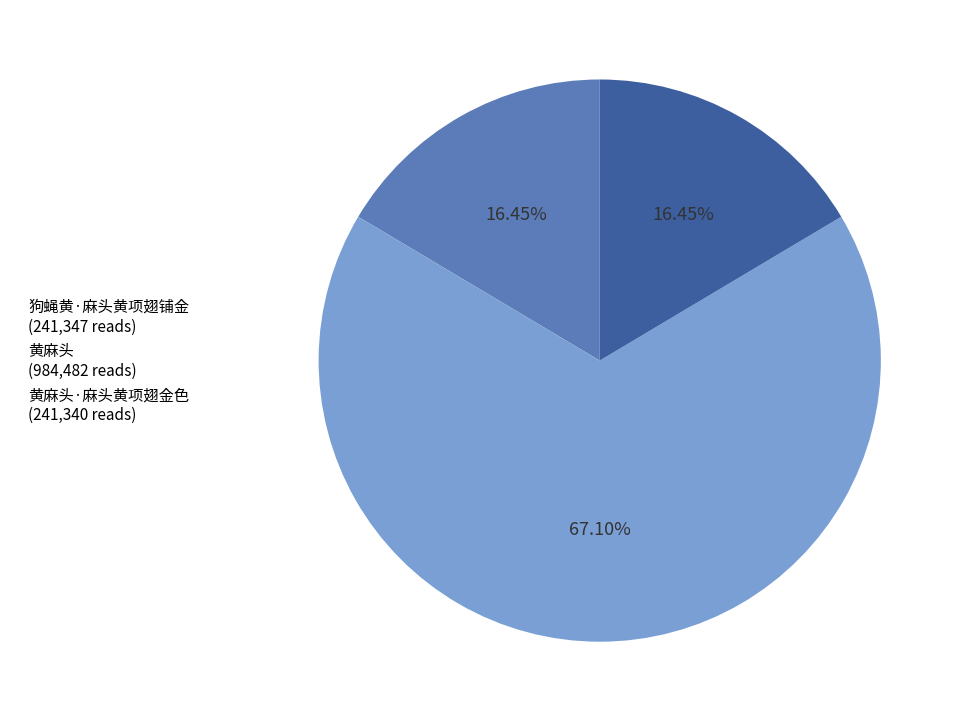

Does 黄麻头 (984,482 reads) account for over 50% of the chart?

Yes